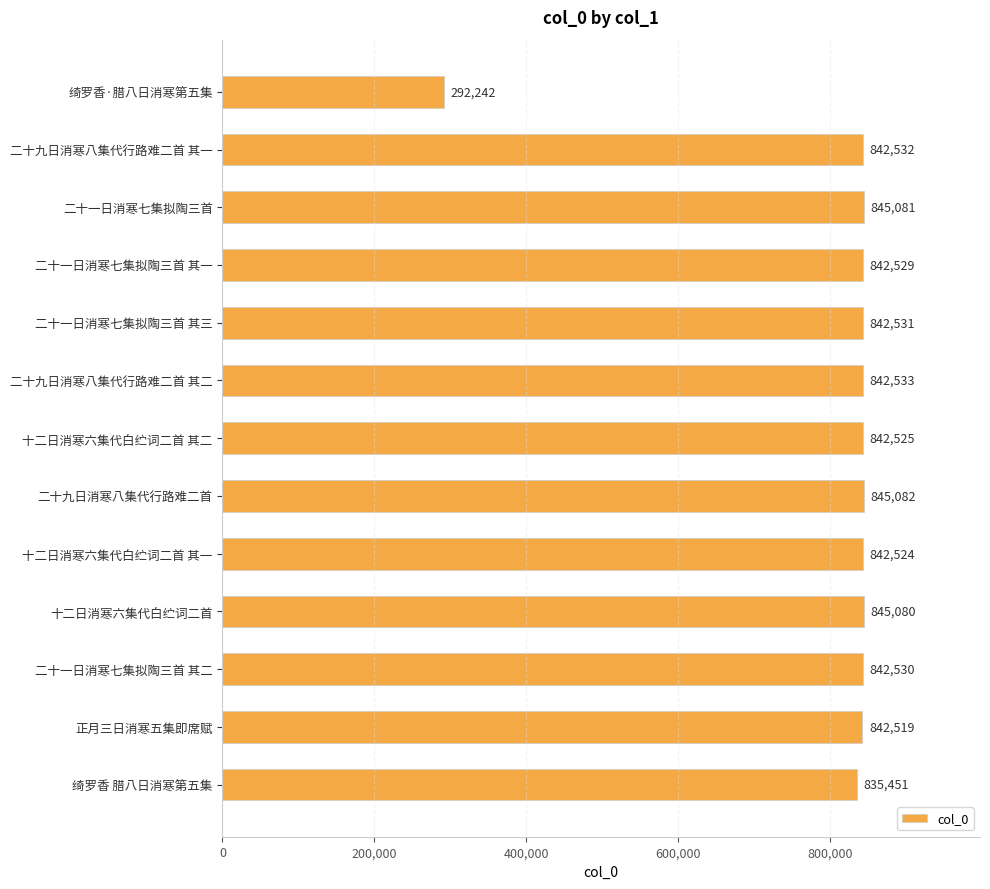

The value at 二十一日消寒七集拟陶三首 其二 is 842530. True or false?

True